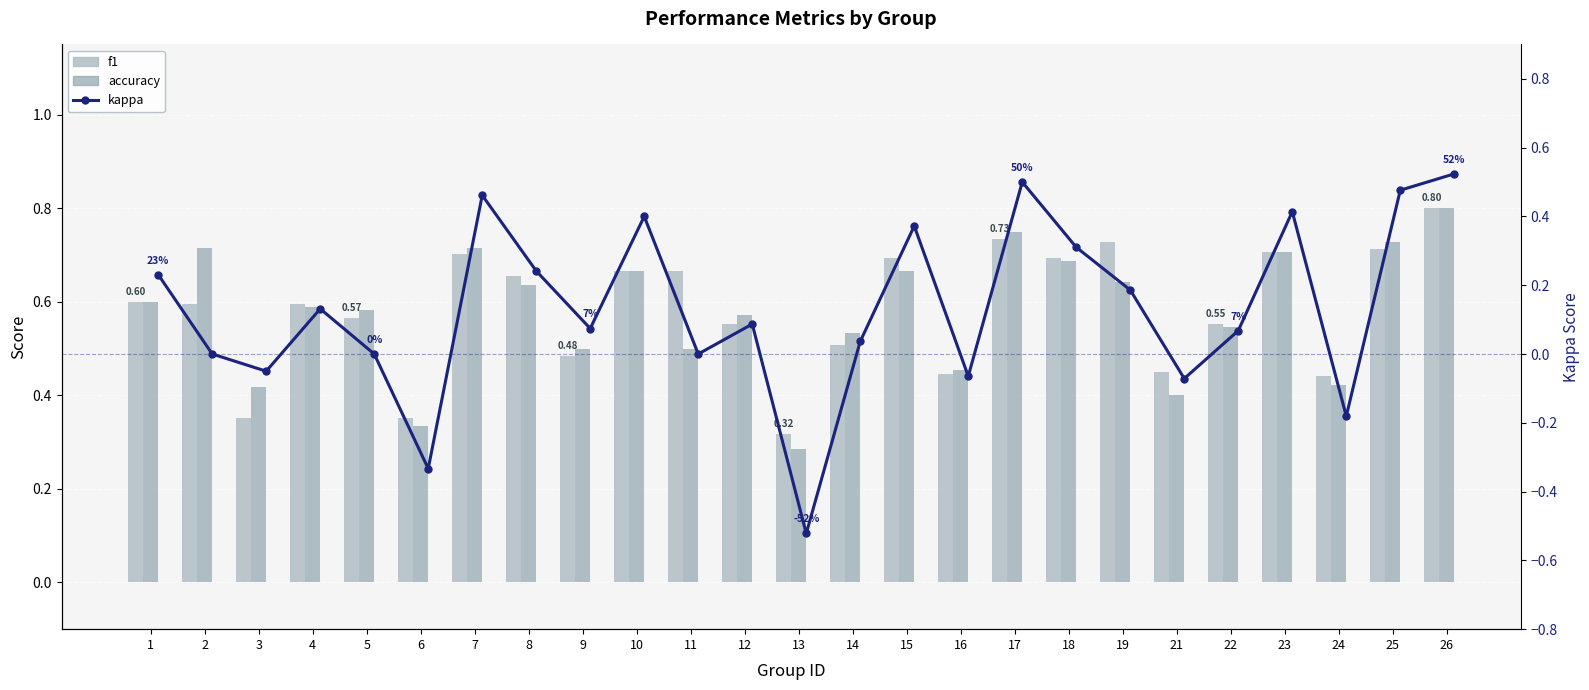

Reading left to right, what are all the values shown in this chart?

f1: 0.6	0.6	0.4	0.6	0.6	0.4	0.7	0.7	0.5	0.7	0.7	0.6	0.3	0.5	0.7	0.4	0.7	0.7	0.7	0.5	0.6	0.7	0.4	0.7	0.8
accuracy: 0.6	0.7	0.4	0.6	0.6	0.3	0.7	0.6	0.5	0.7	0.5	0.6	0.3	0.5	0.7	0.5	0.8	0.7	0.6	0.4	0.5	0.7	0.4	0.7	0.8
kappa: 0.2	0.0	-0.1	0.1	0.0	-0.3	0.5	0.2	0.1	0.4	0.0	0.1	-0.5	0.0	0.4	-0.1	0.5	0.3	0.2	-0.1	0.1	0.4	-0.2	0.5	0.5